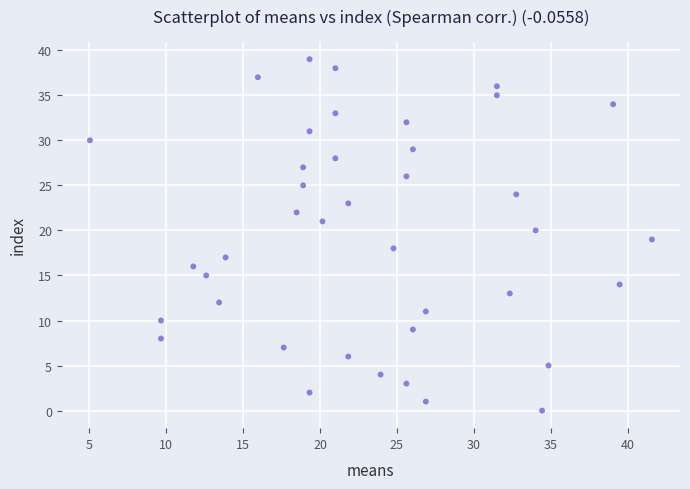

What is the range of Y values (max minus min)?

39